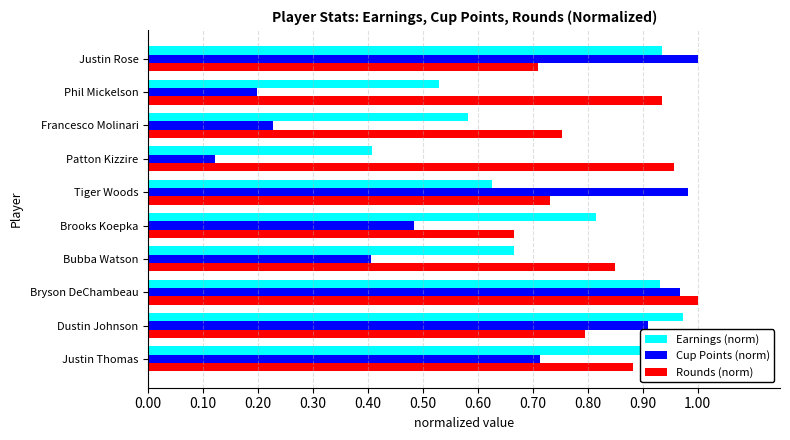

What is the value of the Earnings (norm) bar at the 1st from the left?

1.0